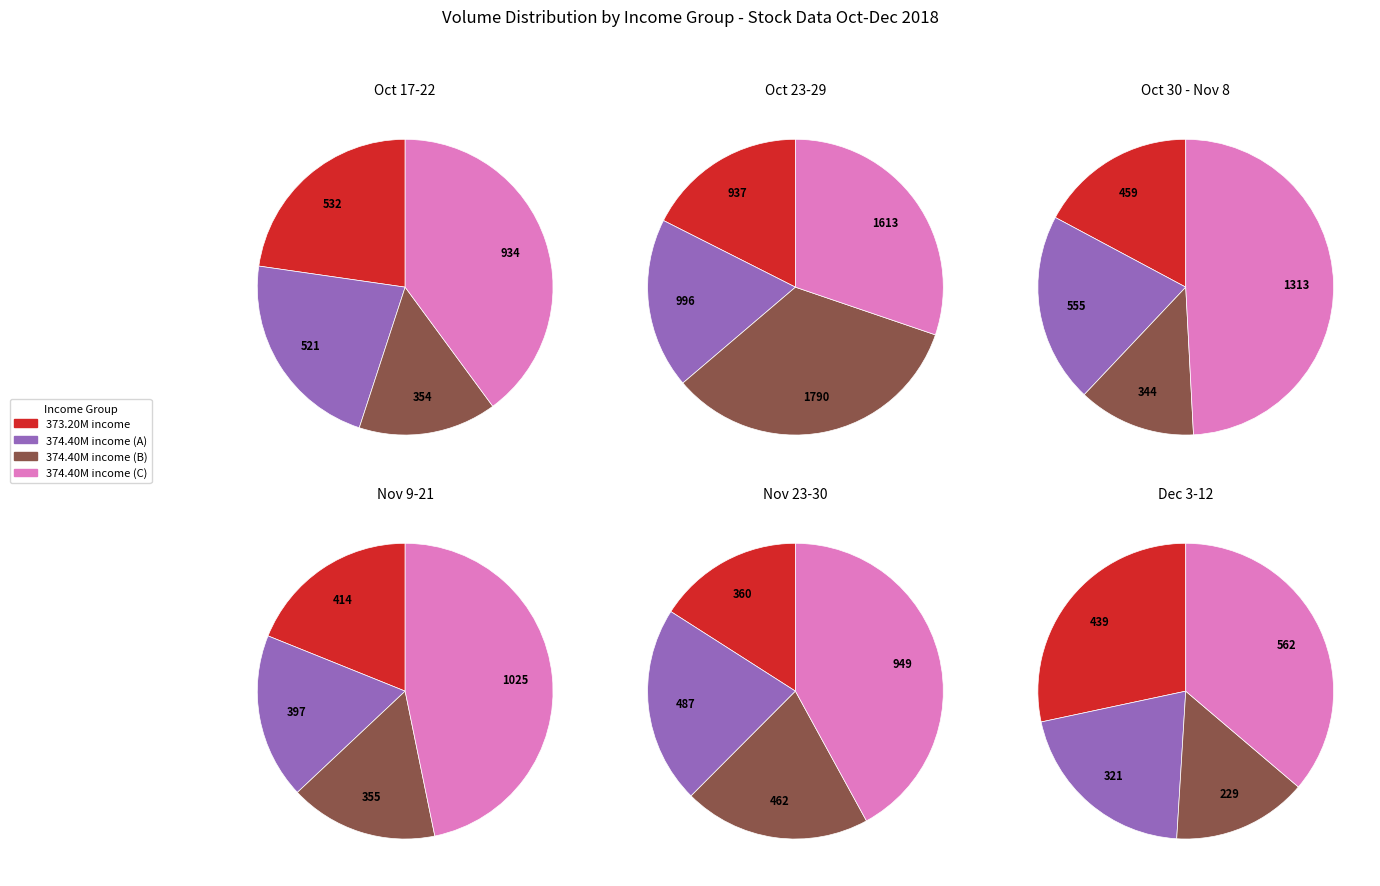

True or false: 2018-10-18 accounts for 5% of the total.

False